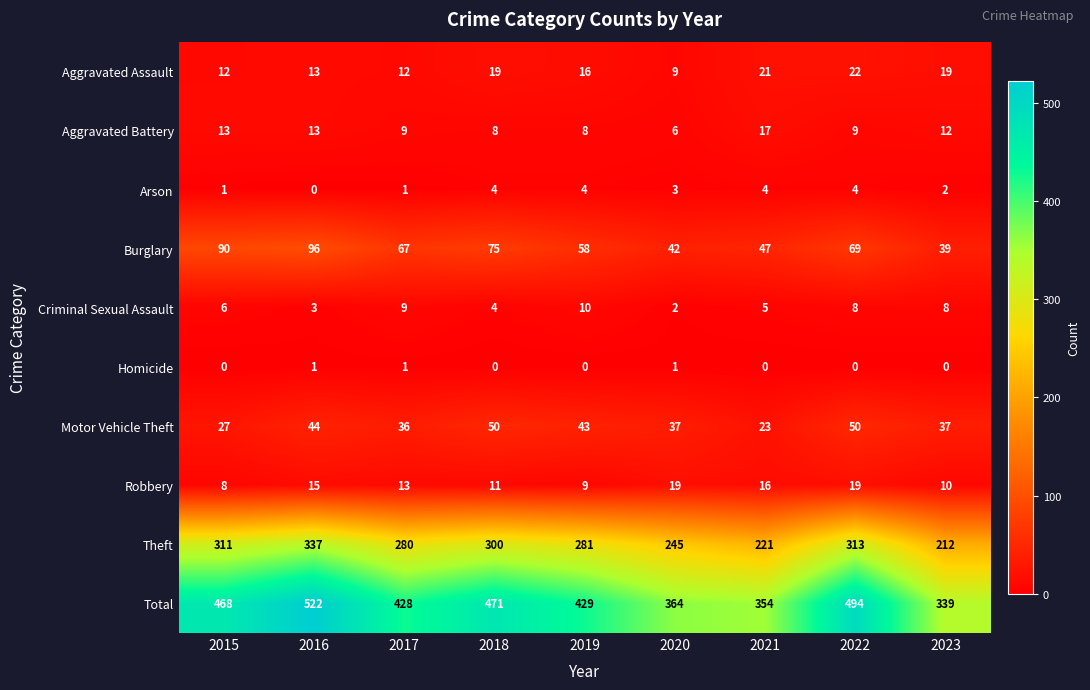

List the series in order of their peak value, lowest first.

Homicide, Arson, Criminal Sexual Assault, Aggravated Battery, Robbery, Aggravated Assault, Motor Vehicle Theft, Burglary, Theft, Total